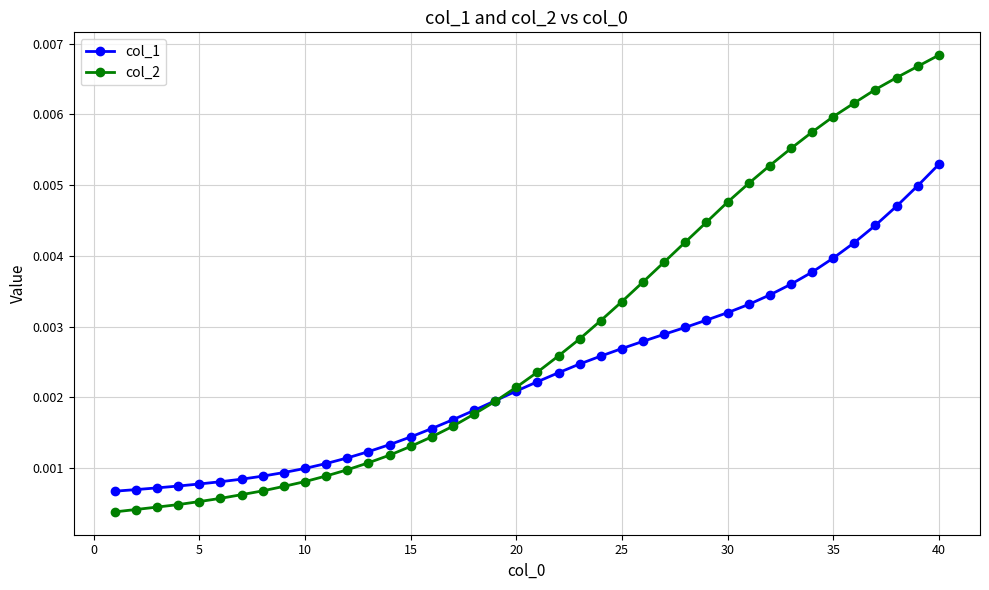

Count the number of data series in this chart.

2